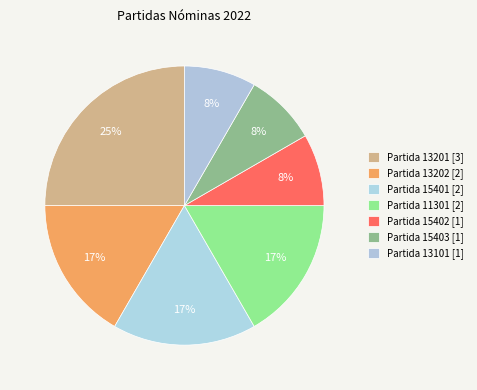

Count the number of slices in the pie.

7